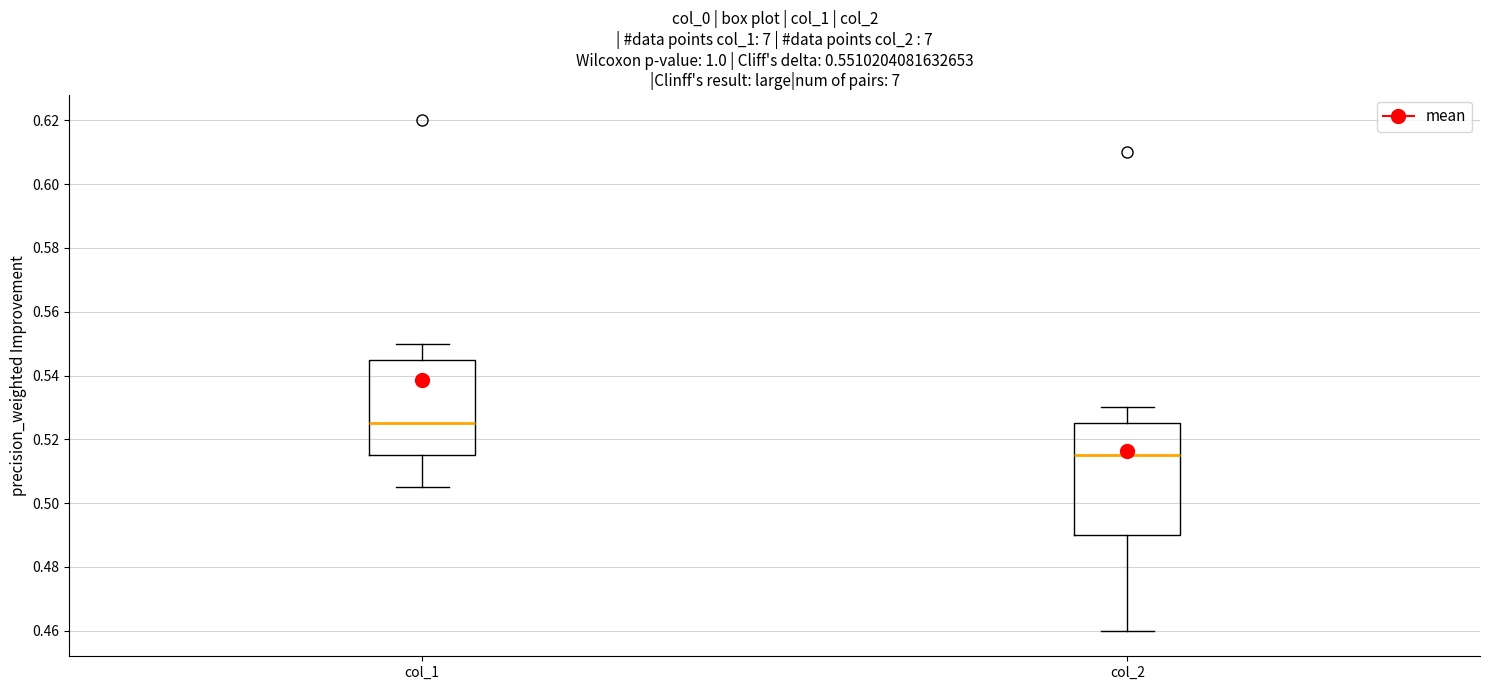

Which box has the lowest median line?

col_2